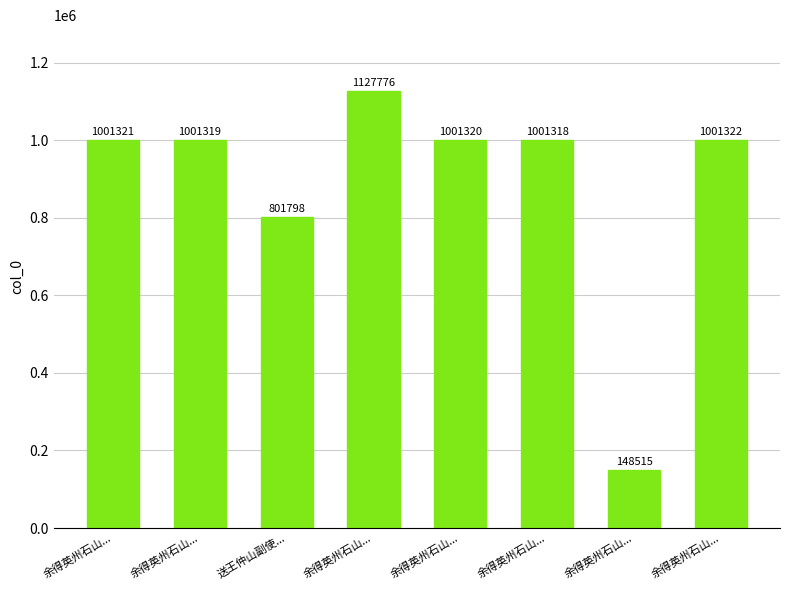

Reading left to right, transcribe all the data shown in this chart.

1001321	1001319	801798	1127776	1001320	1001318	148515	1001322